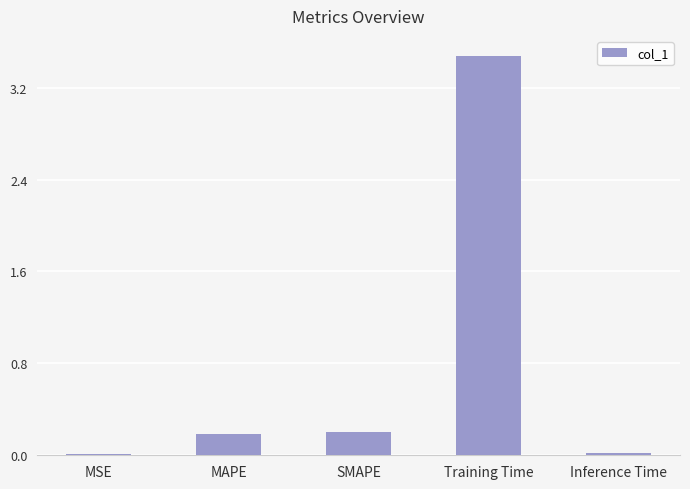

Between Training Time and SMAPE, which is larger?

Training Time